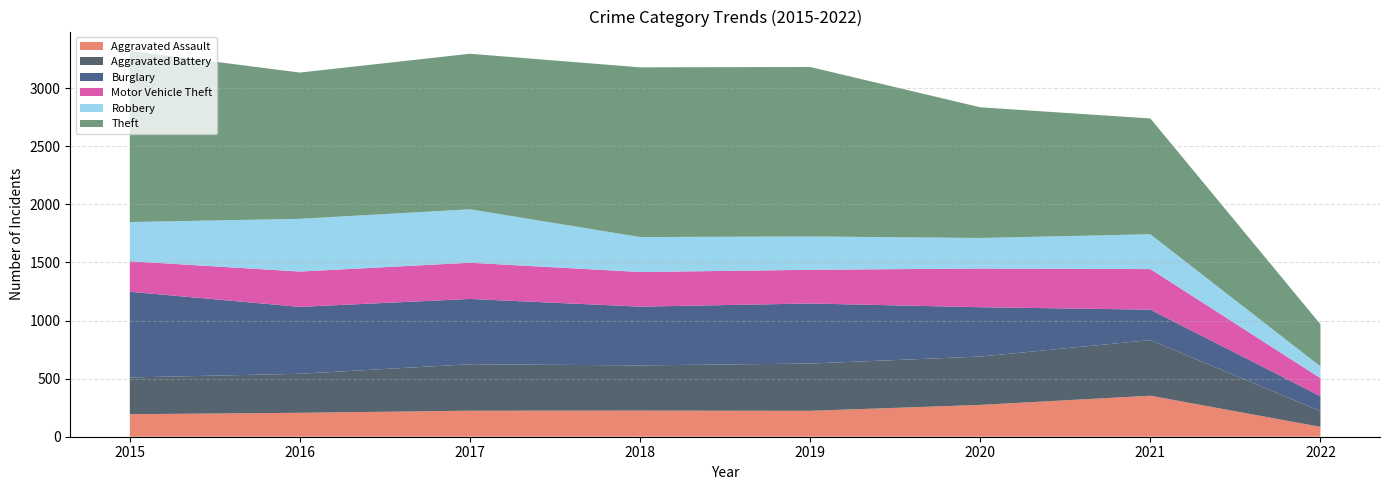

Reading left to right, transcribe all the data shown in this chart.

Aggravated Assault: 194	206	224	225	223	274	353	85
Aggravated Battery: 316	336	400	389	407	416	479	136
Burglary: 738	576	562	506	517	425	262	128
Motor Vehicle Theft: 263	304	312	298	290	333	349	155
Robbery: 337	454	460	301	287	263	300	101
Theft: 1474	1259	1339	1461	1459	1125	997	363